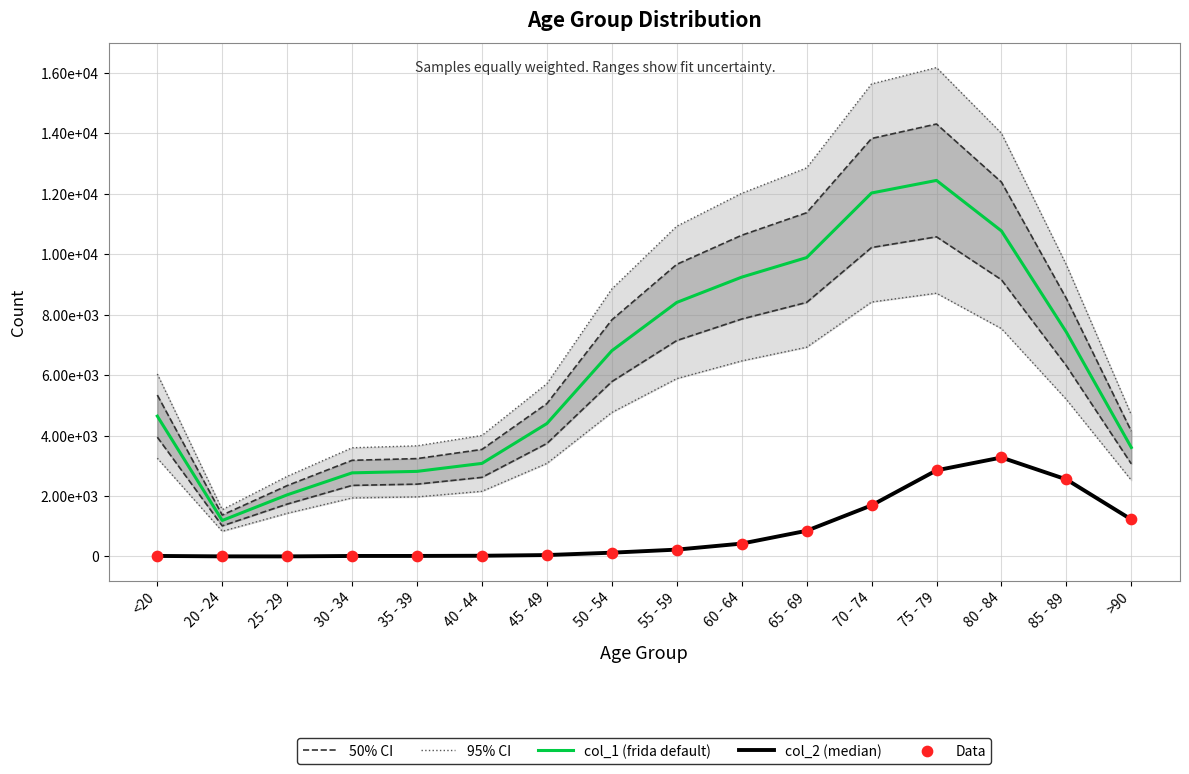

What is the total value across all series at 55 - 59?

29434.0